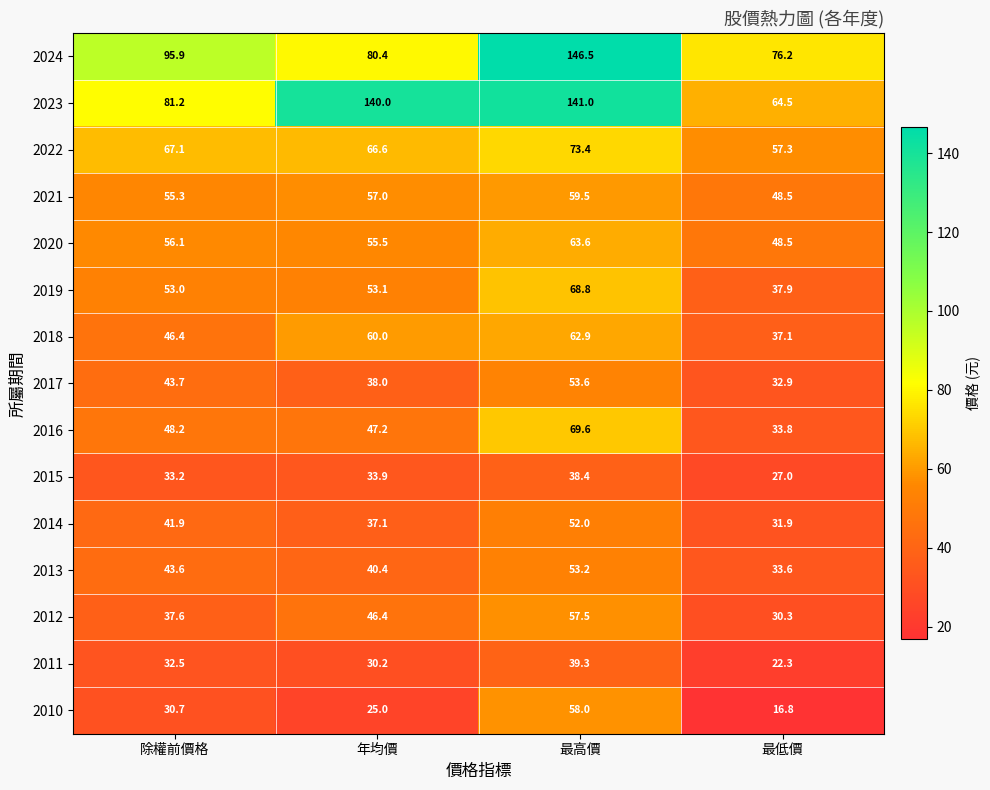

What is the difference between the maximum and minimum values in the 2020 series?

15.1